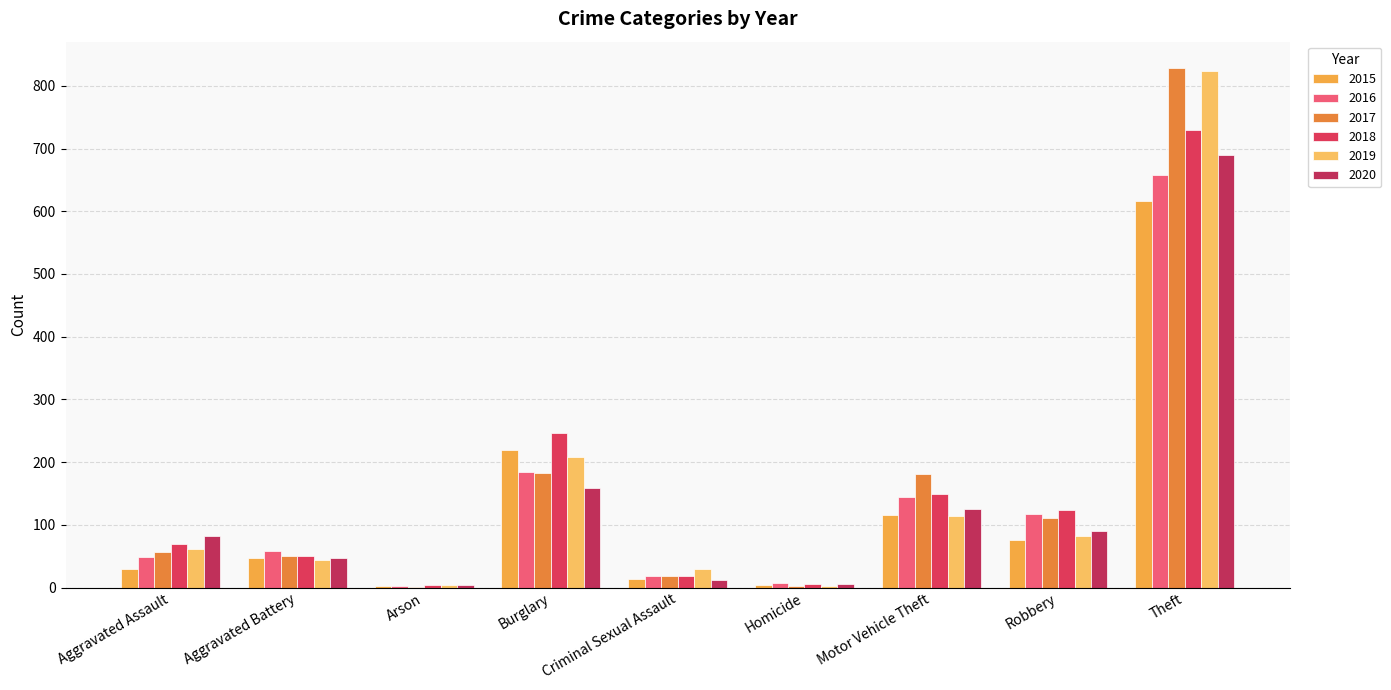

What is the average value of the 2015 series?

125